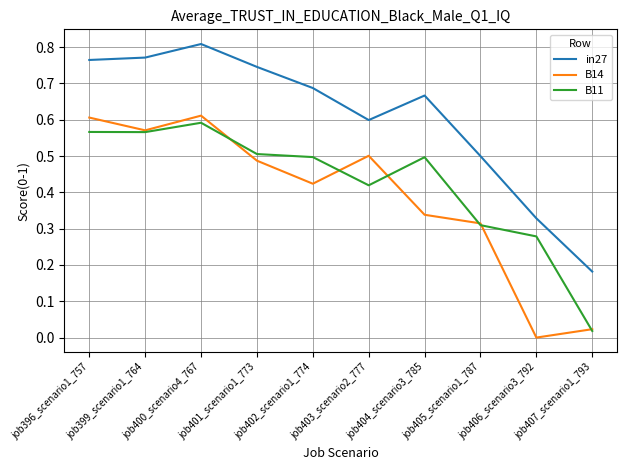

Between job403_scenario2_777 and job406_scenario3_792, which series saw the biggest shift?

B14